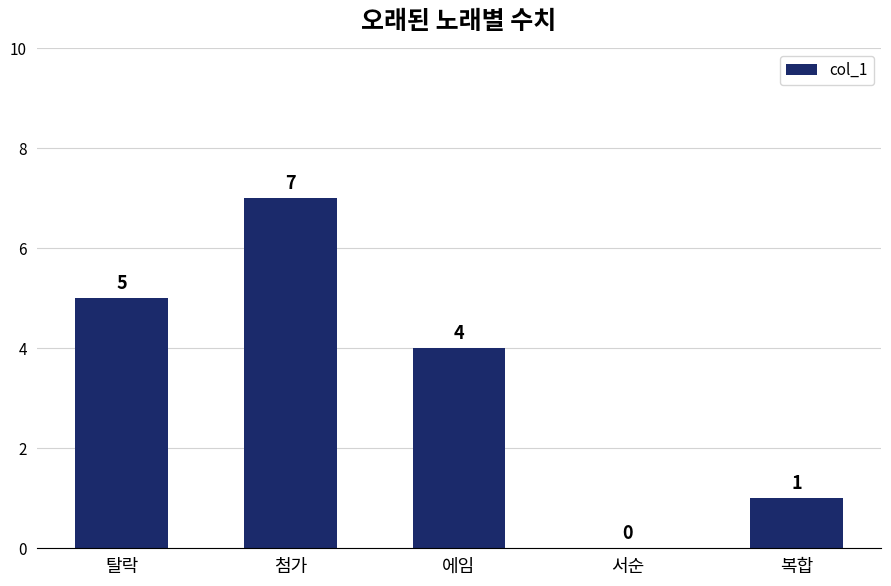

The chart shows a value of 5 at 탈락. True or false?

True